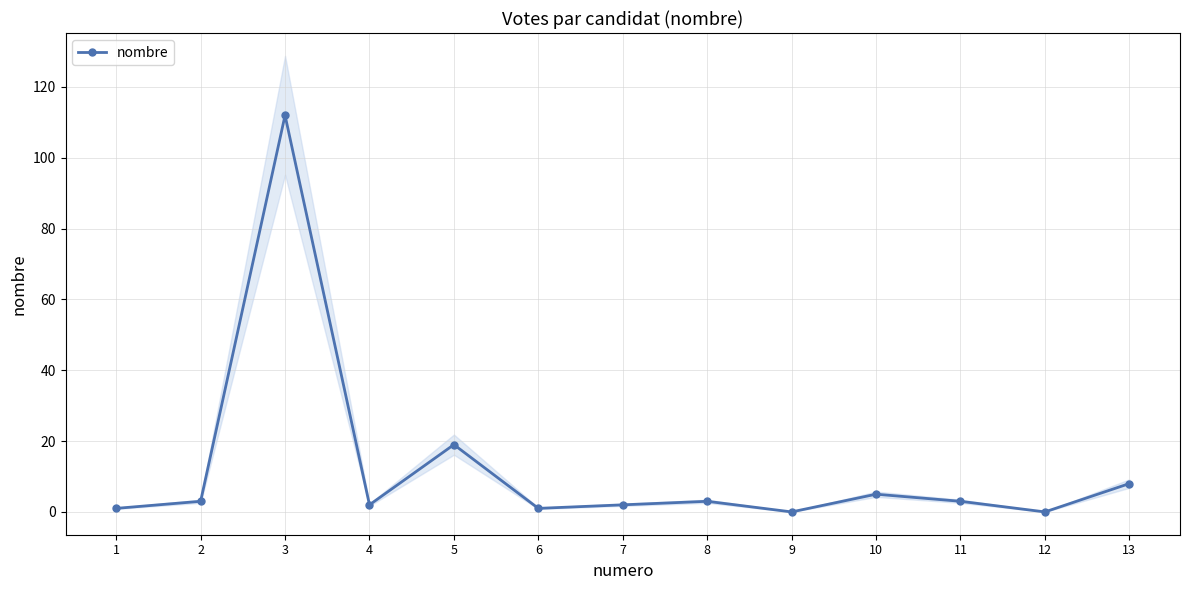

How many series are shown in this chart?

1